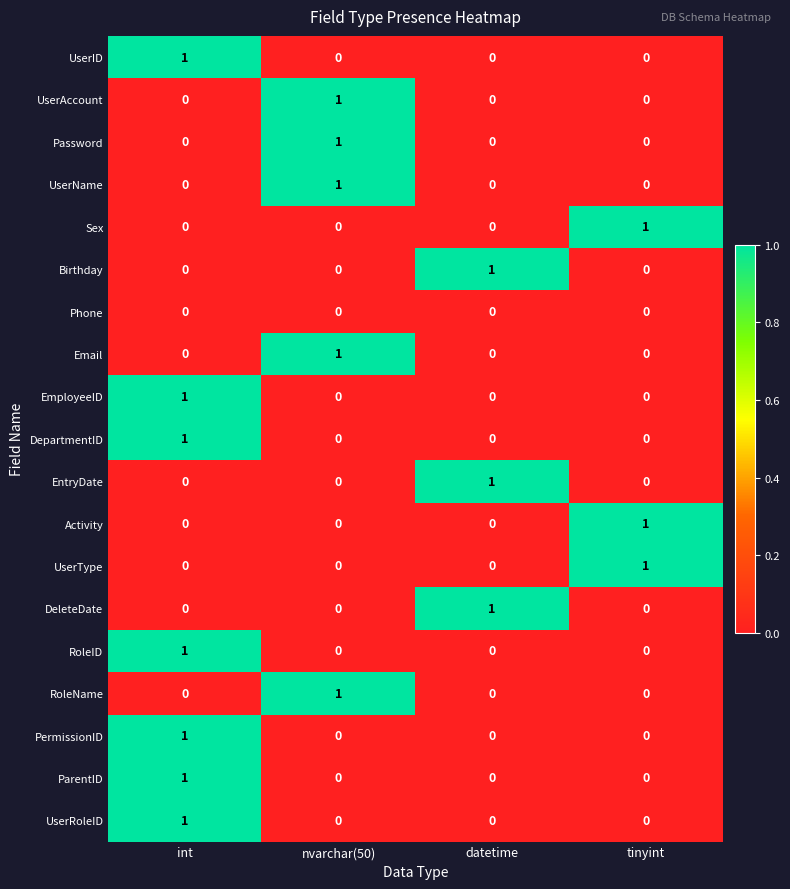

Which category has the highest value in the UserName series?

nvarchar(50)